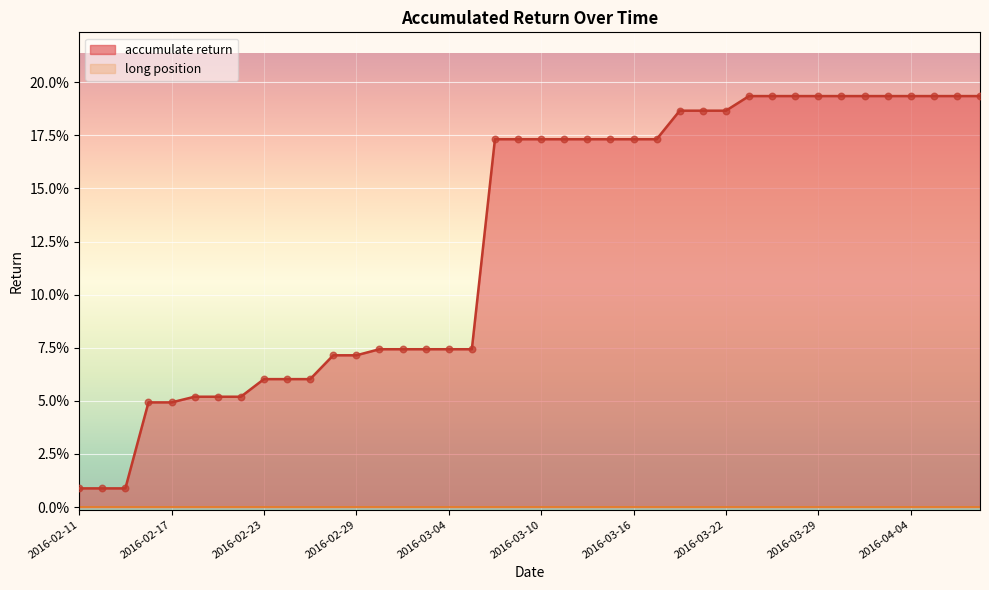

Which has a higher value, 19 or 2016-03-10?

19